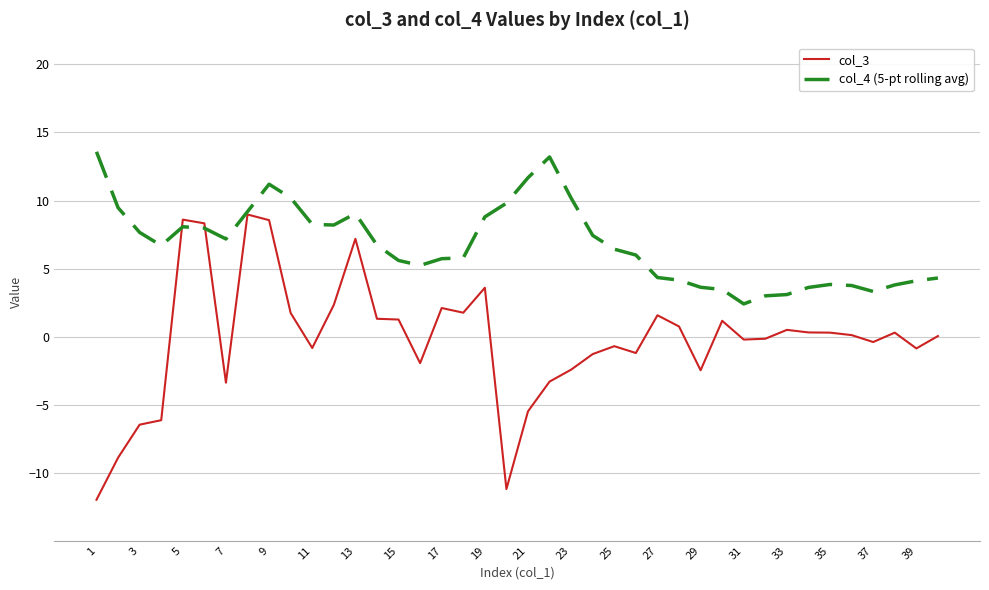

Which series has the largest range (max minus min)?

col_3